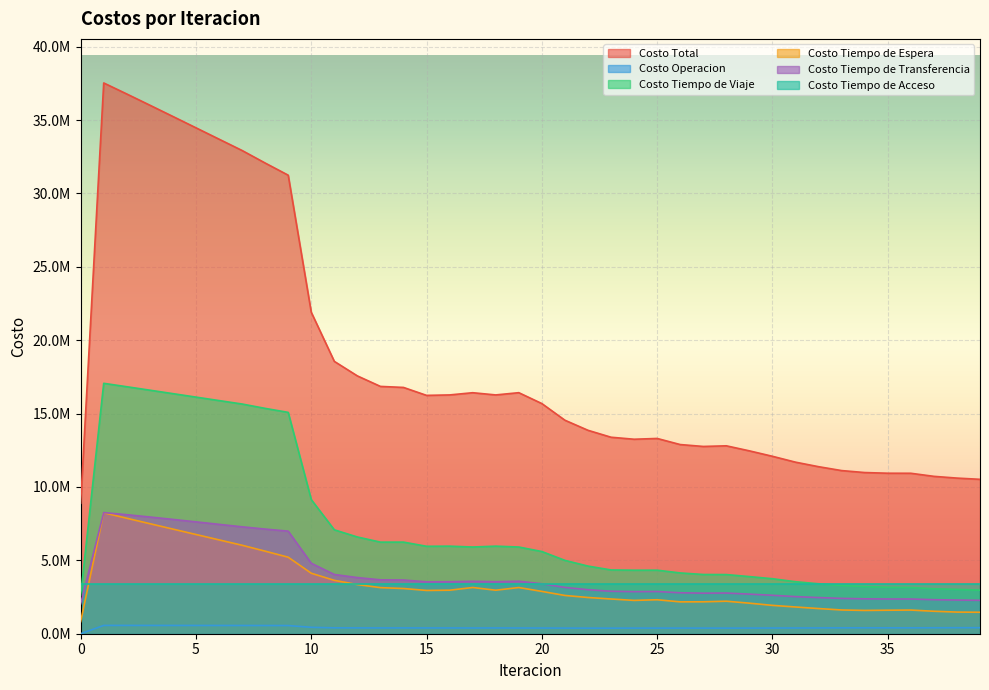

Where does the Costo Tiempo de Transferencia series first go above 3406824?

1